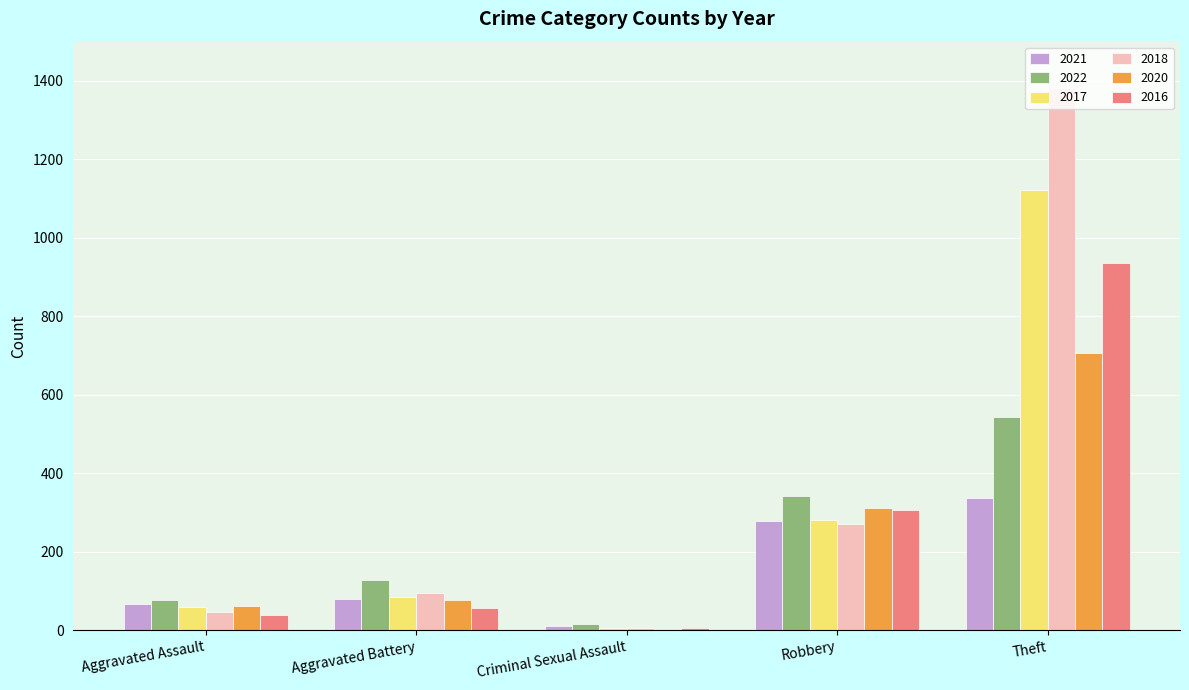

At which category is the sum across all series the highest?

Theft